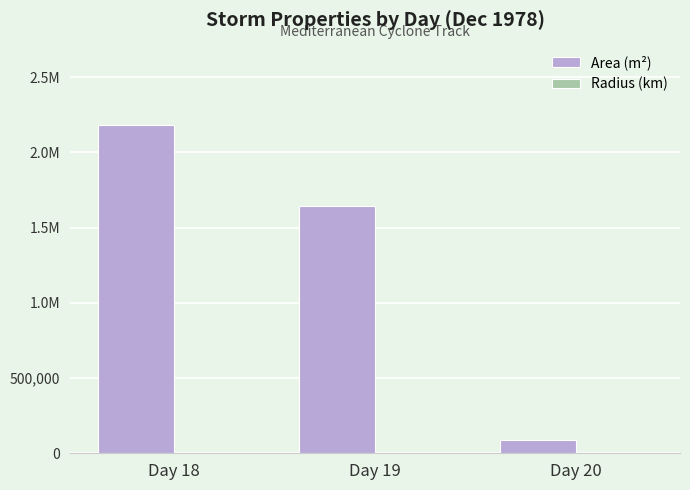

The Radius (km) series shows 169.3 at Day 20. True or false?

True